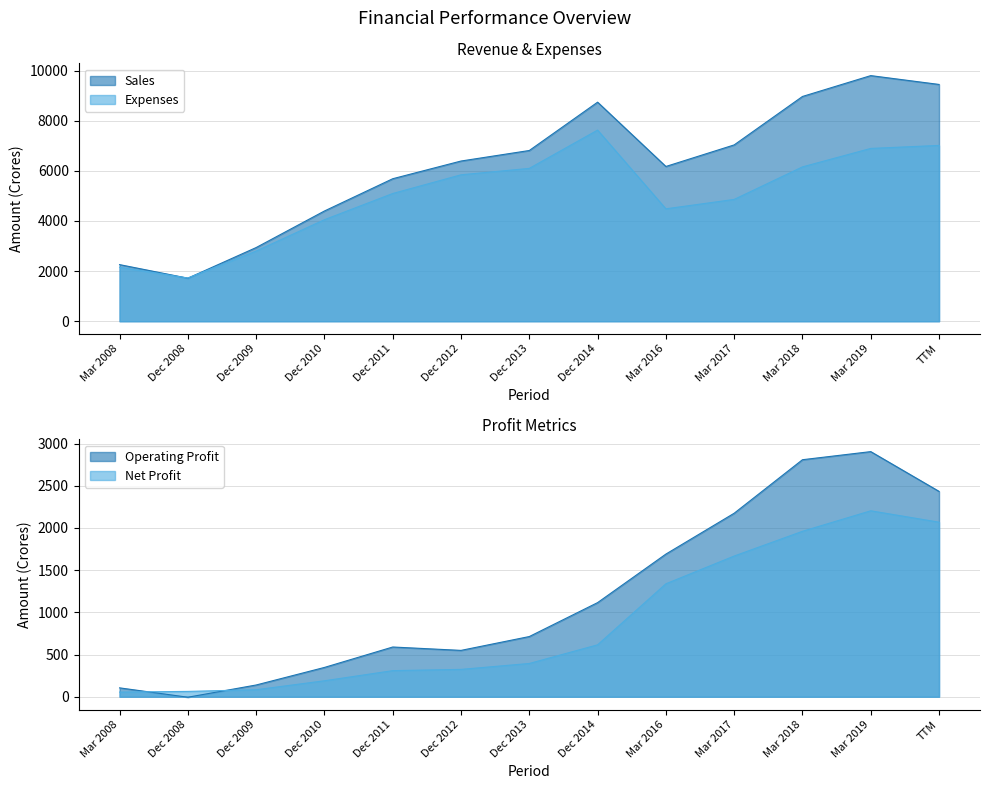

What is the sum of the Expenses values at Mar 2018 and Dec 2010?

10207